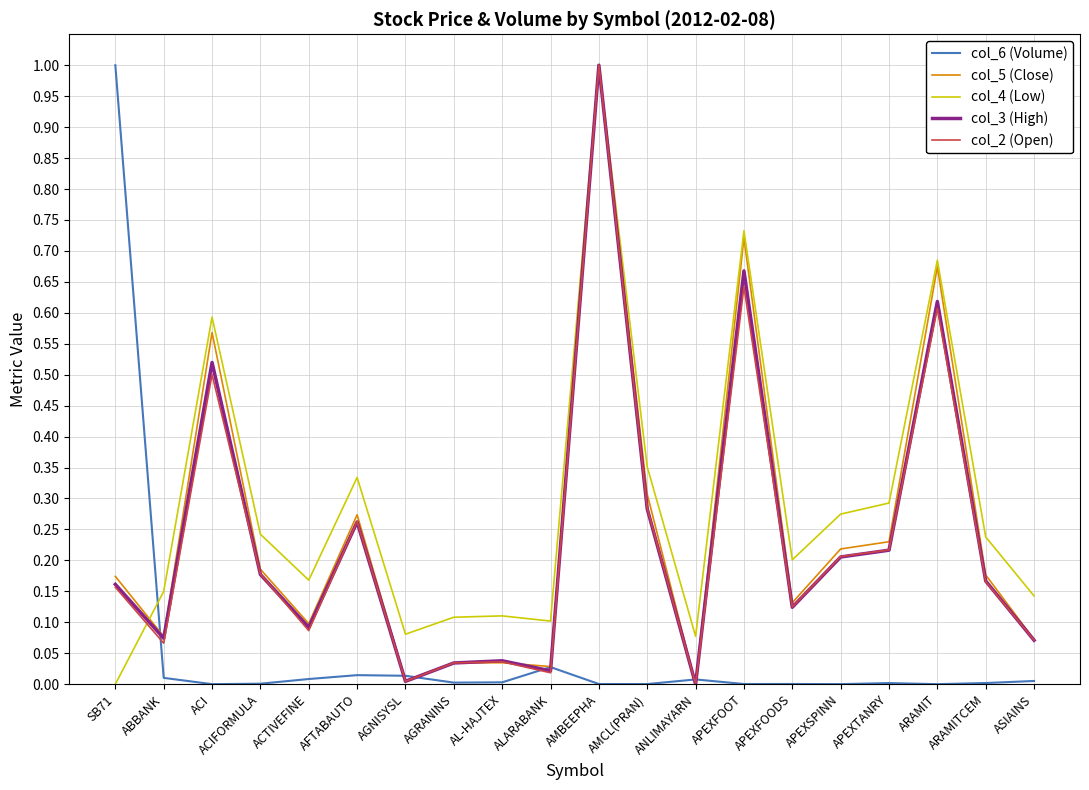

At which category is the sum across all series the highest?

AMBEEPHA